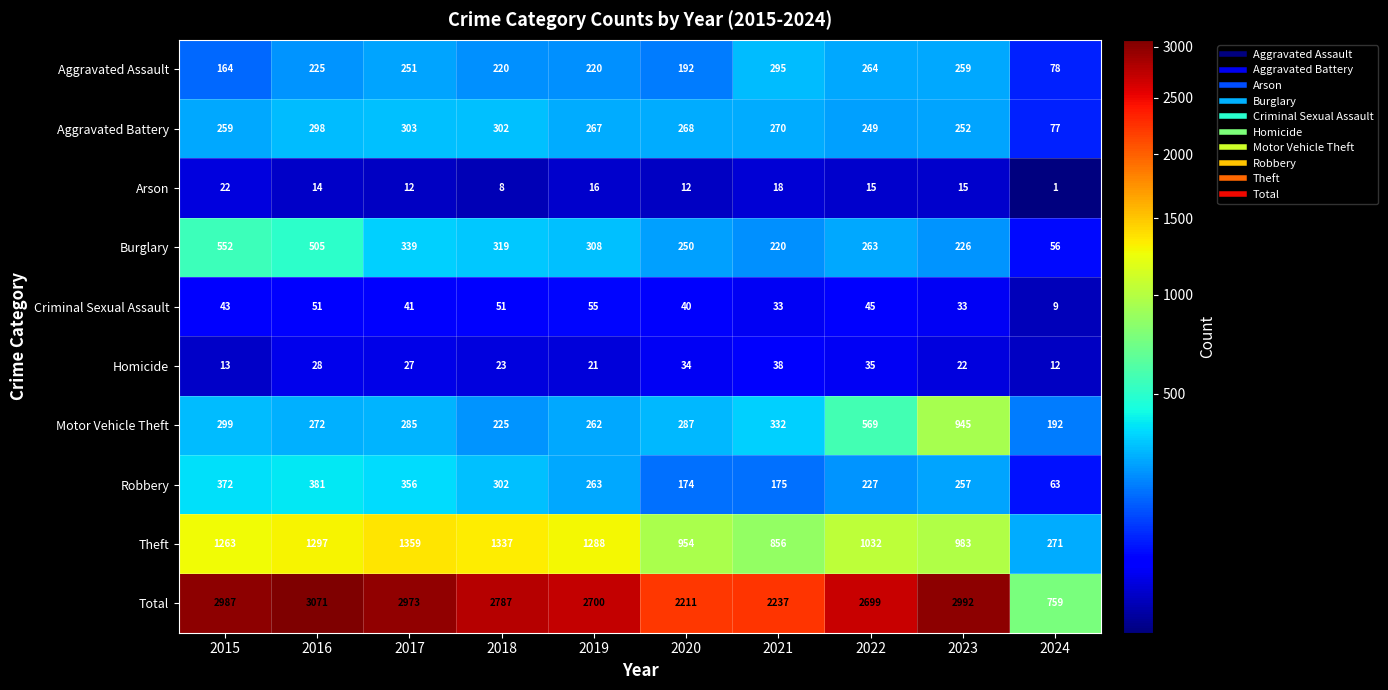

What value does the Burglary series have at 2023, to the nearest 5?

225